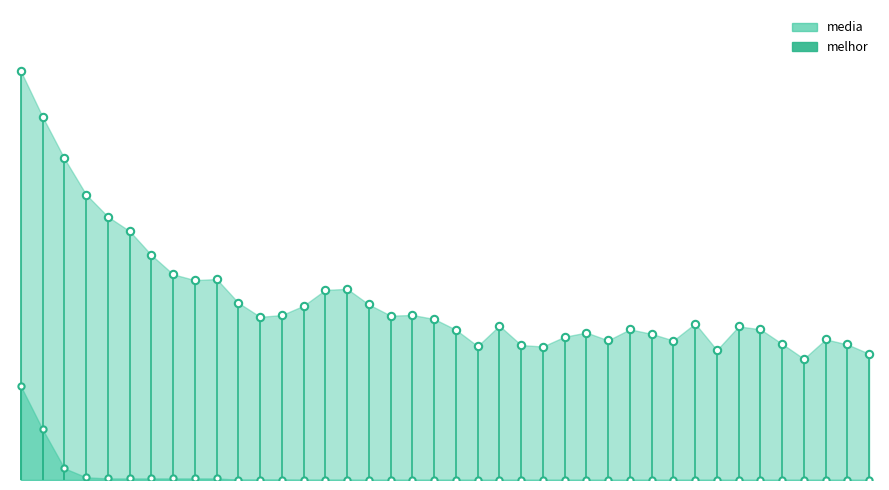

Which series reaches the minimum Y coordinate?

melhor